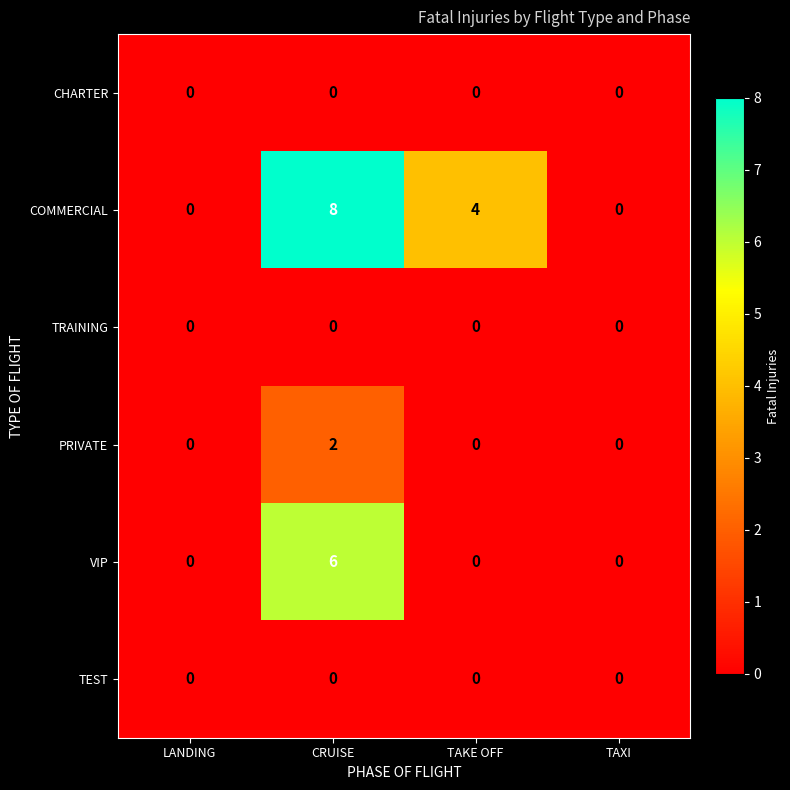

At which category does the chart reach its peak across all series?

CRUISE